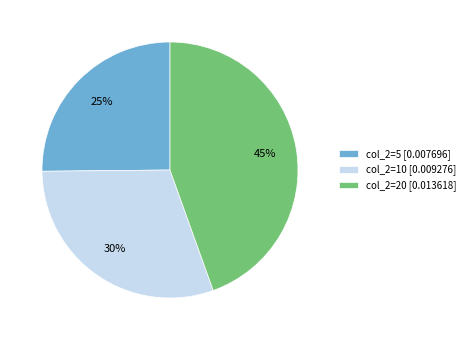

Do col_2=20 [0.013618] and col_2=10 [0.009276] together represent more than half of the pie?

Yes